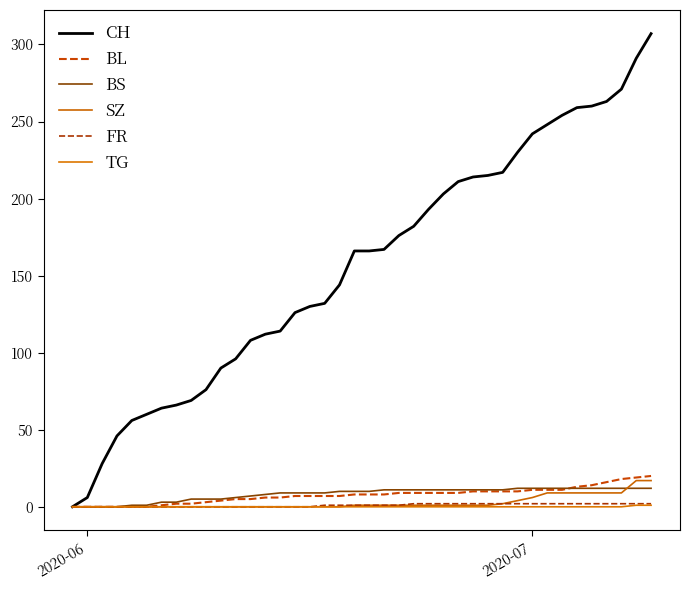

Does the chart display data point markers on the line(s)?

No